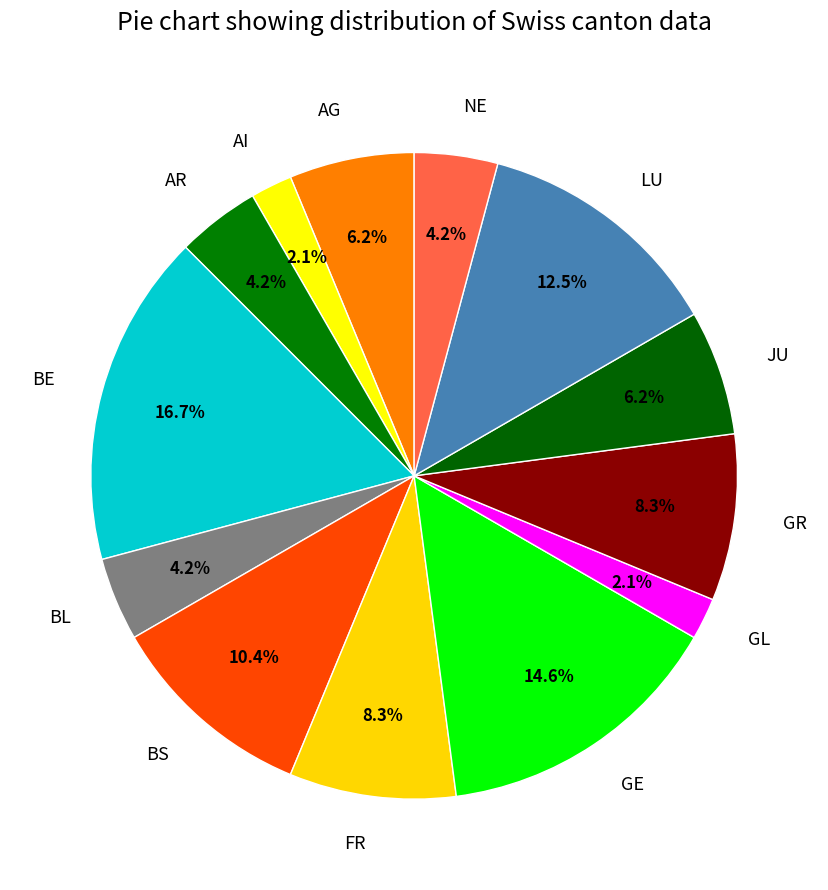

Does FR represent more than half of the total?

No